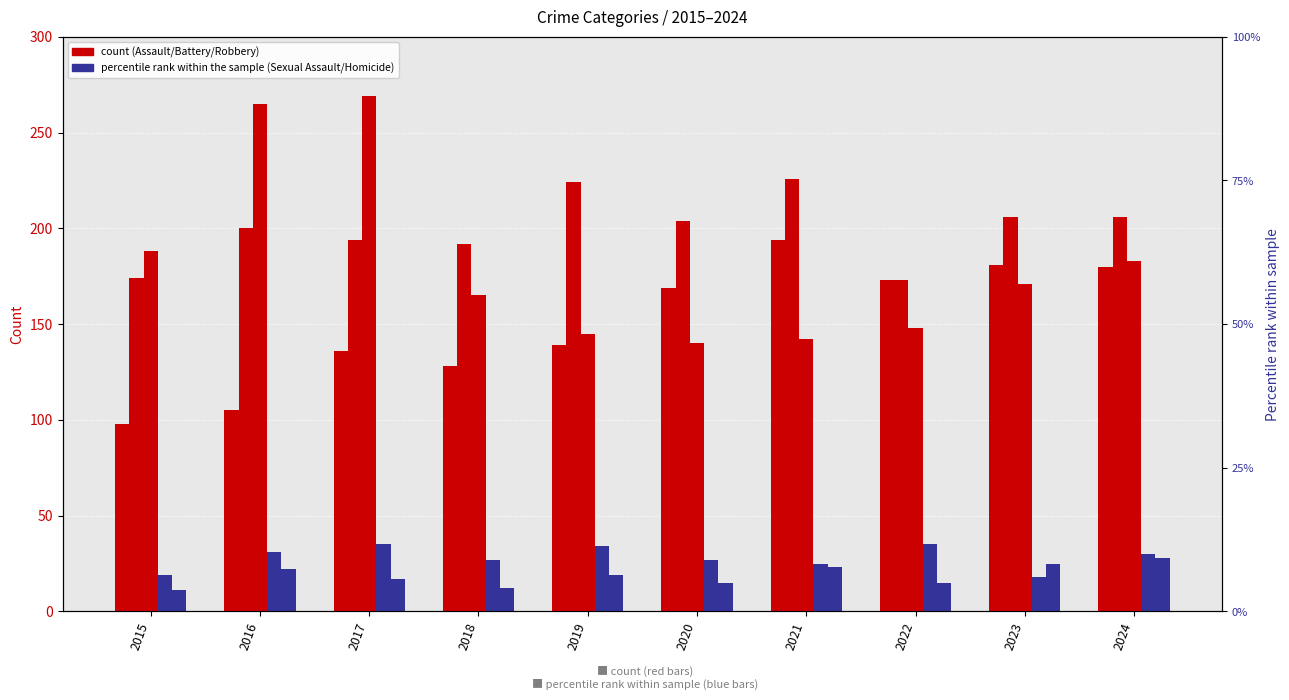

Does the chart contain any negative values?

No